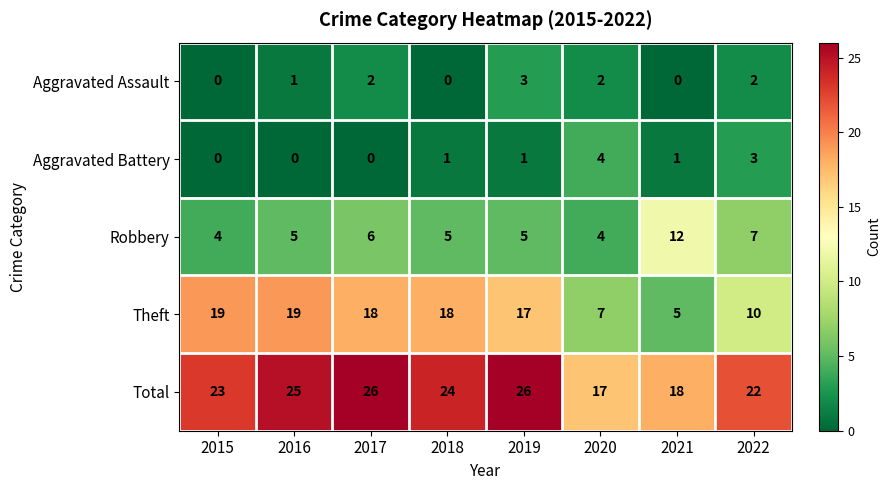

Rank the series by their maximum value, from lowest to highest.

Aggravated Assault, Aggravated Battery, Robbery, Theft, Total